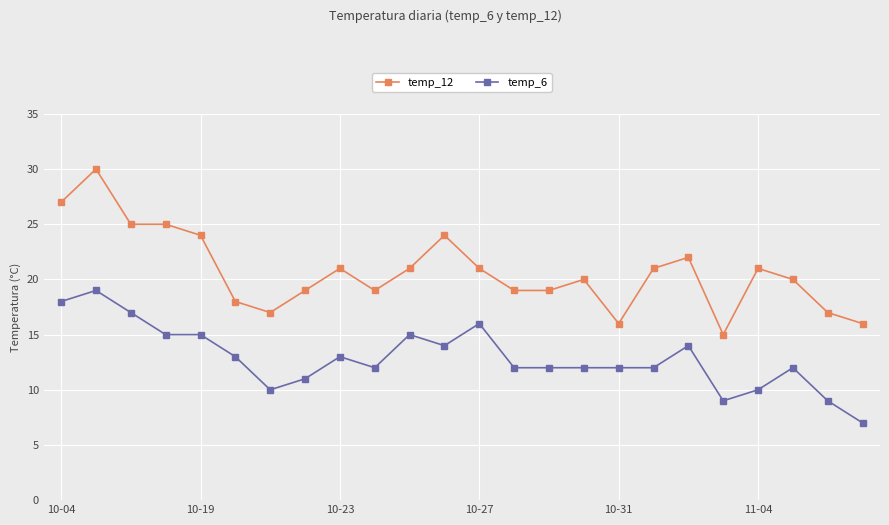

True or false: temp_12 and temp_6 intersect in this chart.

False